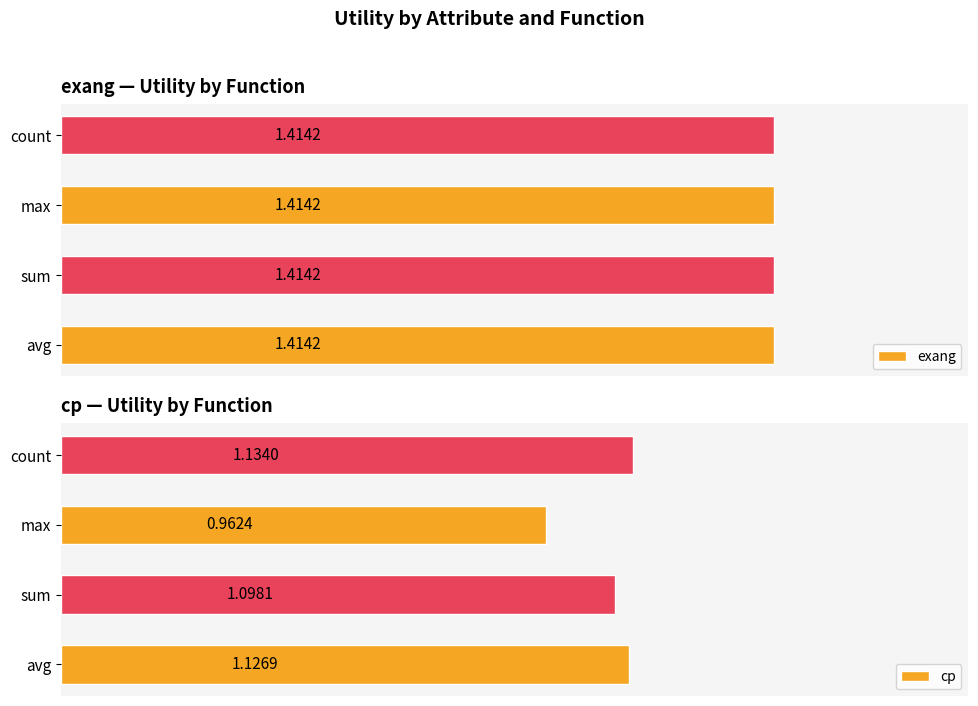

Rank the categories by cp value from highest to lowest.

count, avg, sum, max